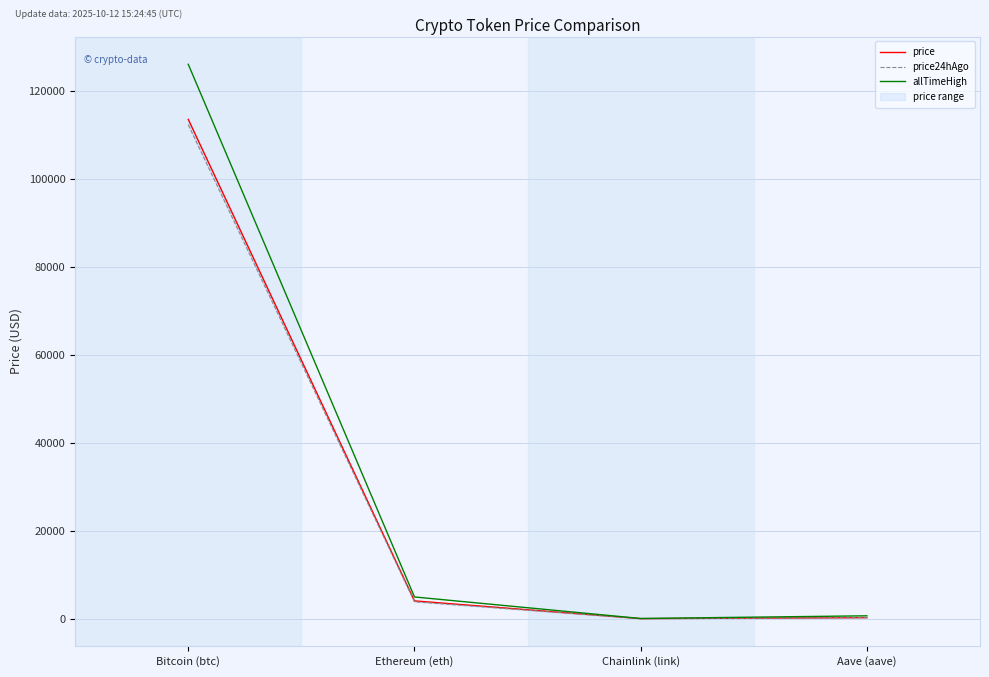

At which category does allTimeHigh reach its first local valley?

Chainlink (link)